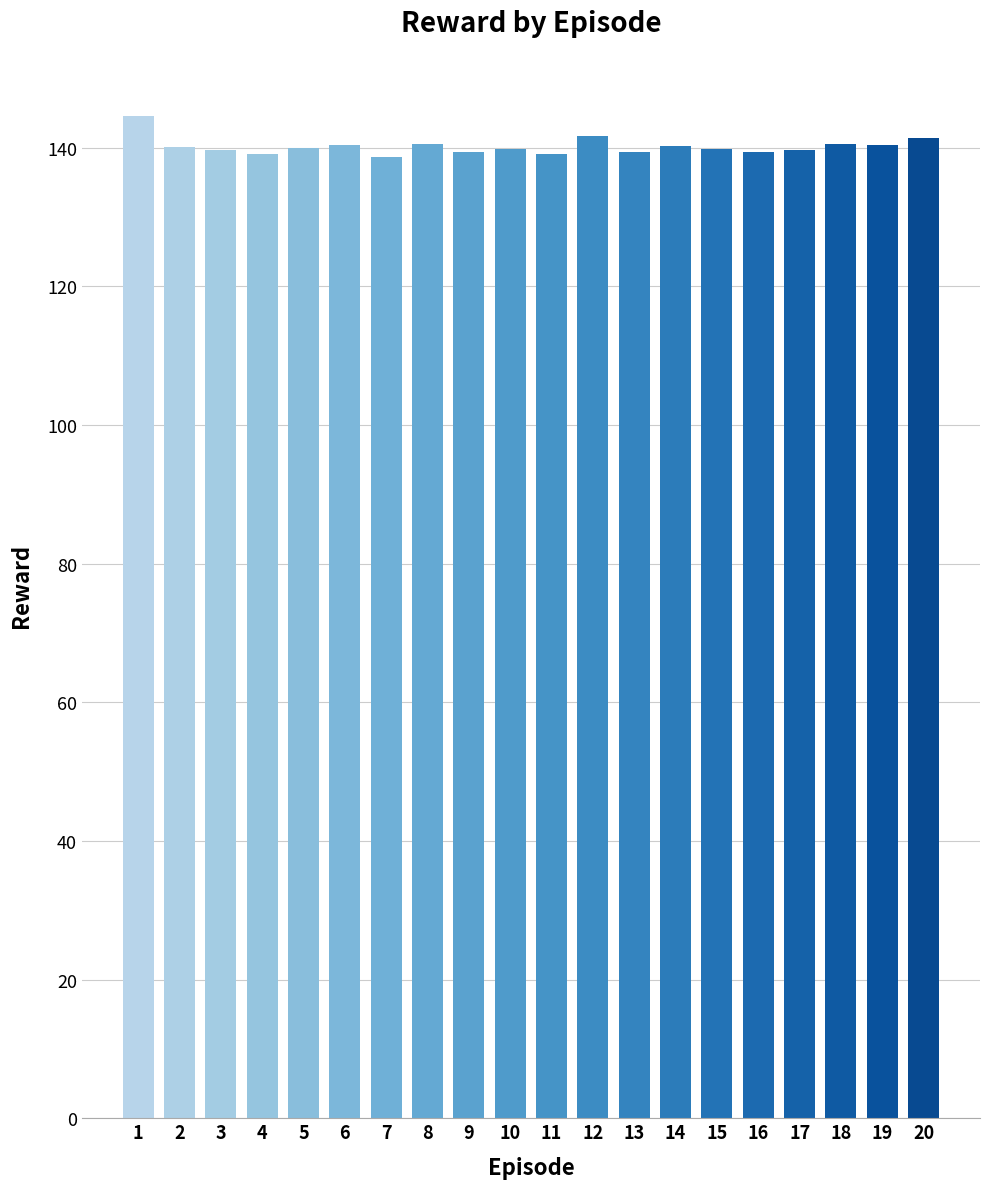

What is the maximum value shown in the chart?

144.5